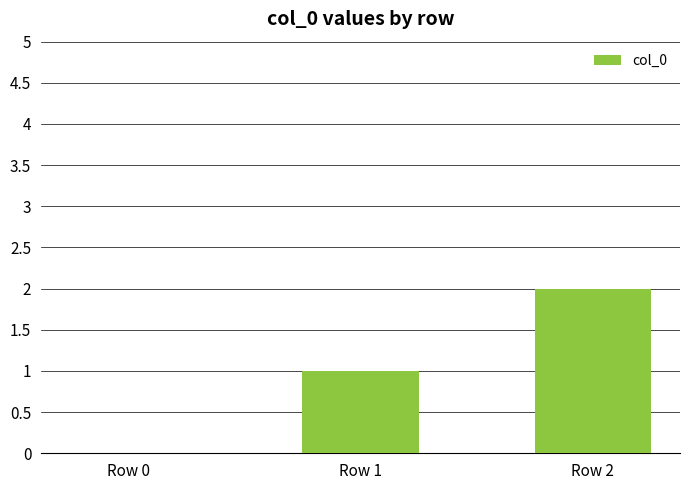

Reading left to right, extract all data points from this chart.

0	1	2